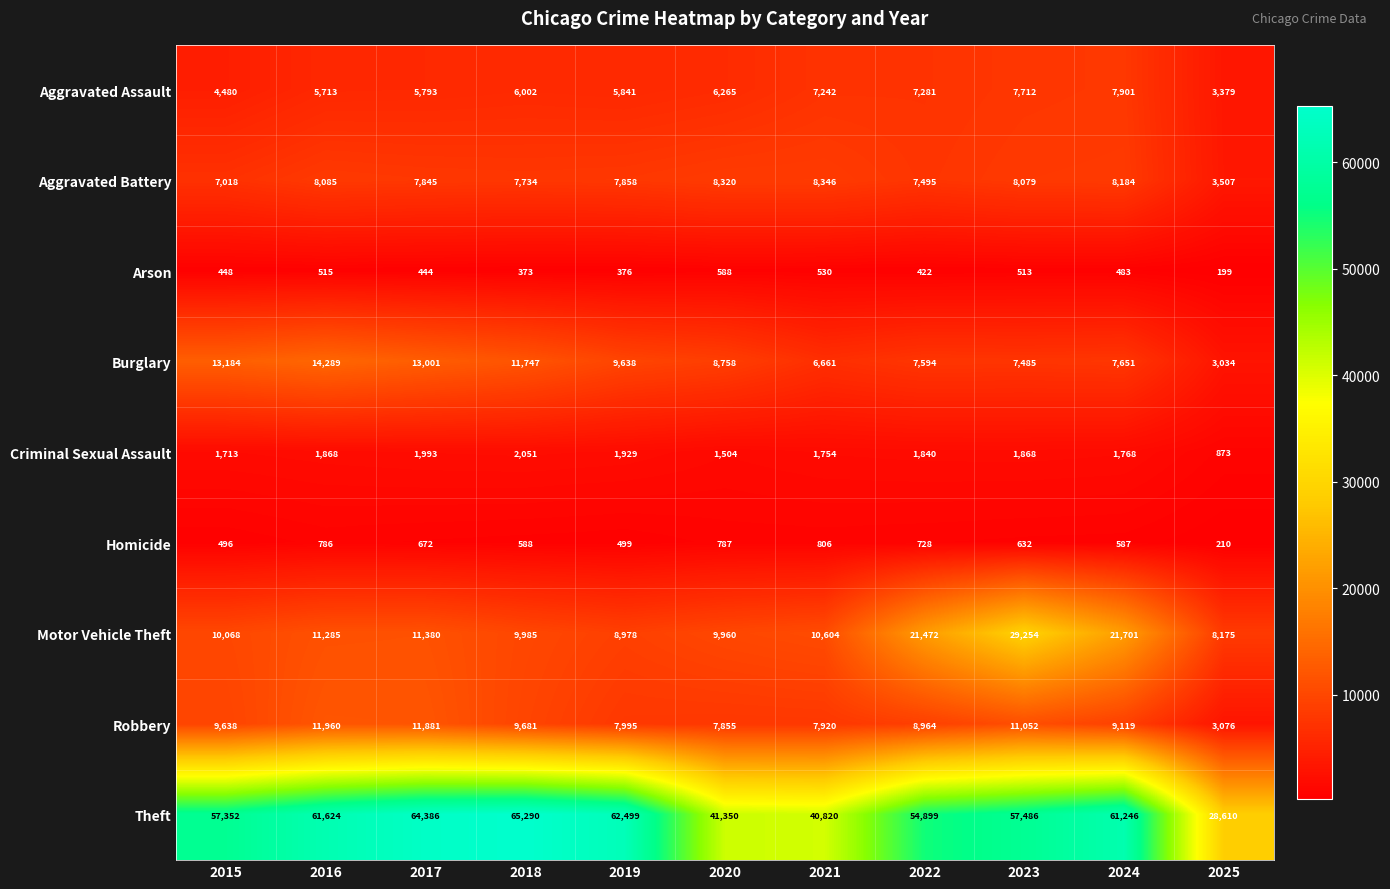

What is the total value across all series at 2025?

51063